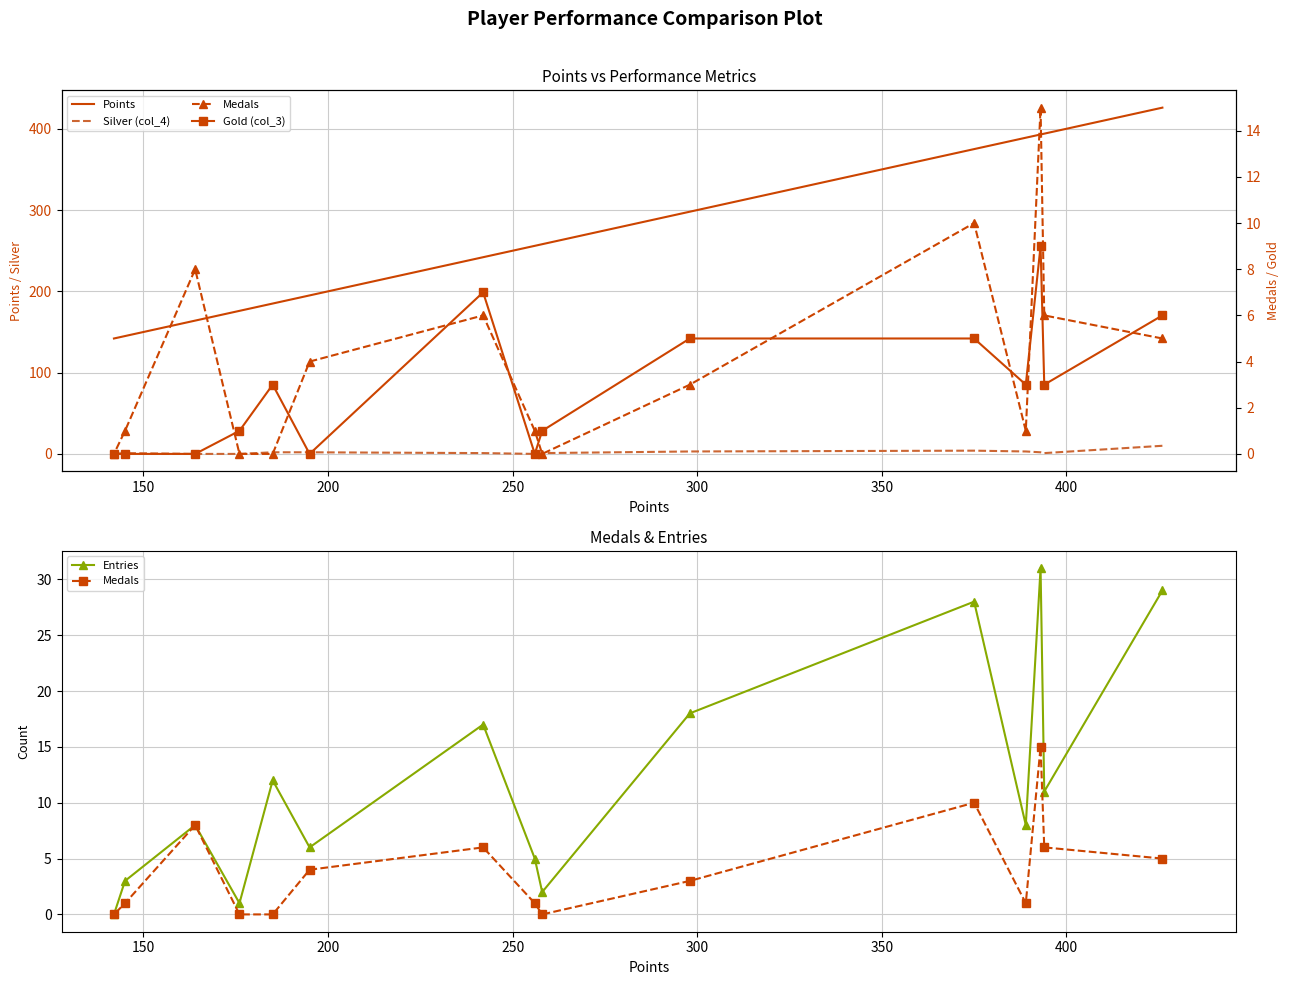

How many interior local valleys does the Medals series have?

2